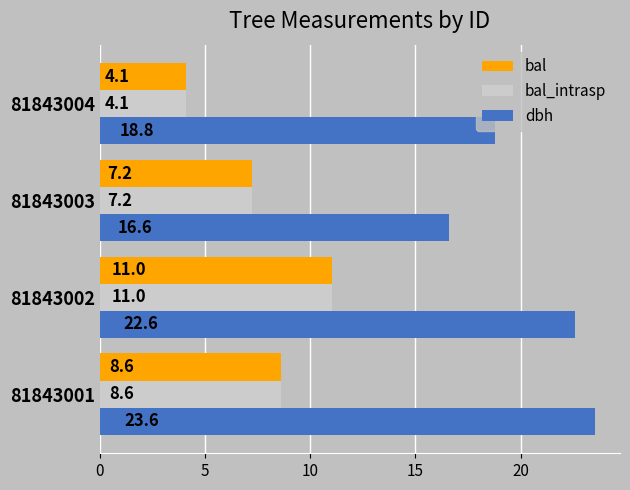

What are all the series names shown in the legend?

bal, bal_intrasp, dbh